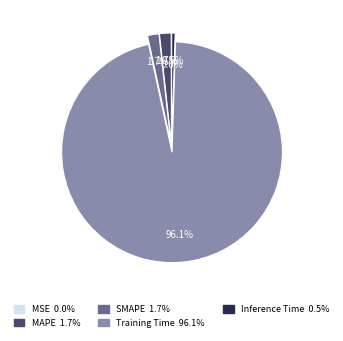

Does SMAPE represent more than half of the total?

No